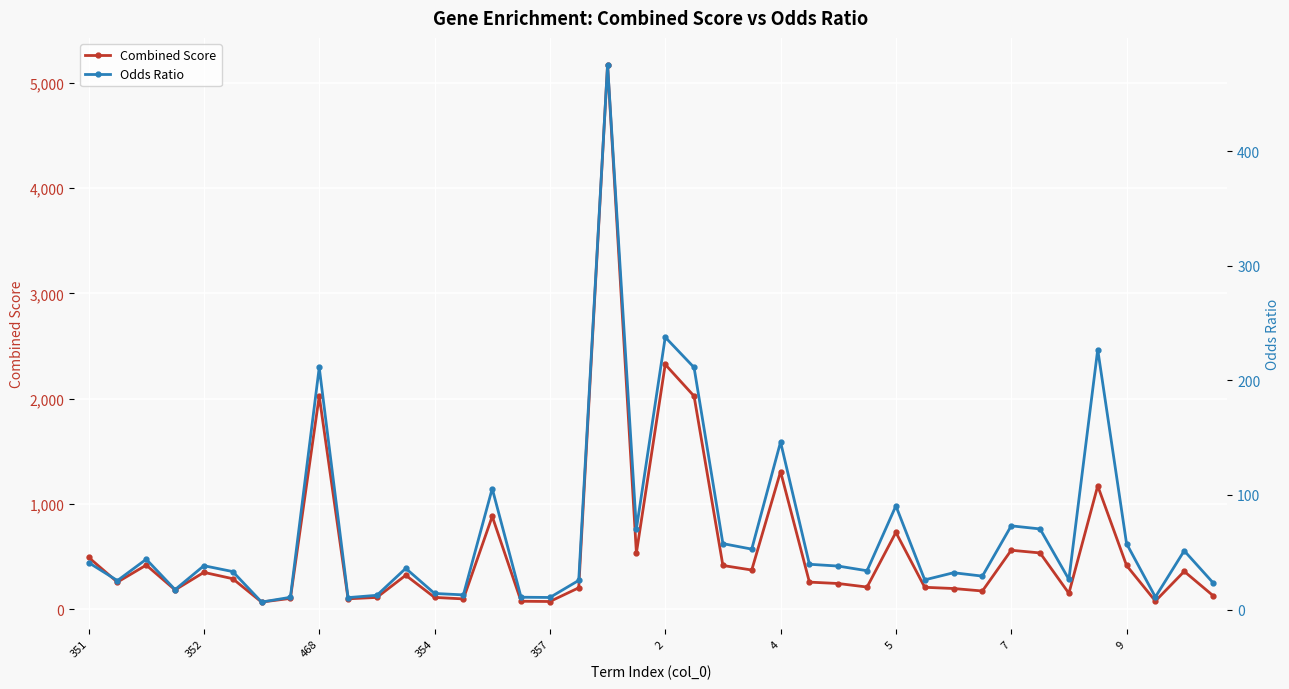

What is the maximum value shown in the chart?

5171.7